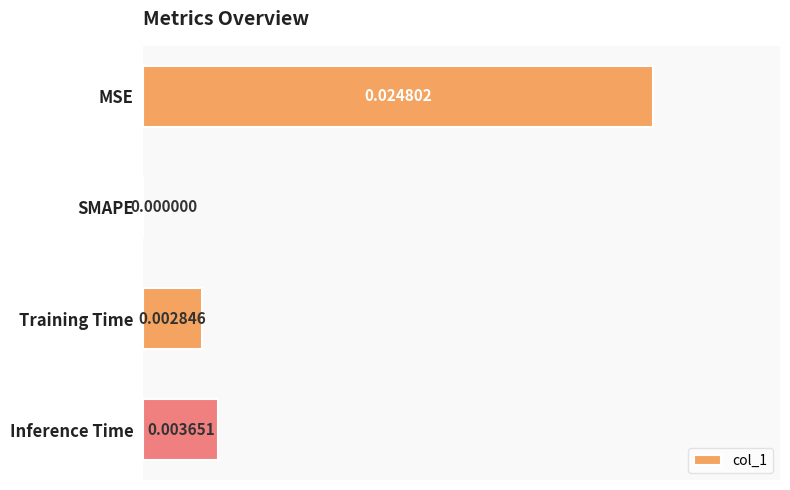

At which label is the value closest to 0?

SMAPE